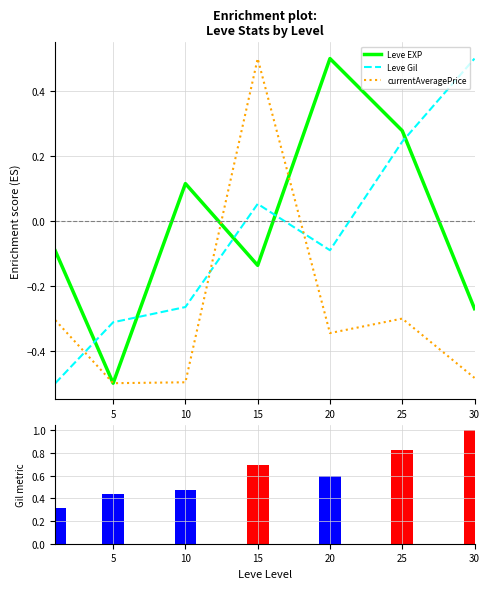

Is it true that Leve Gil (normalized) equals 0.7 at 5?

False